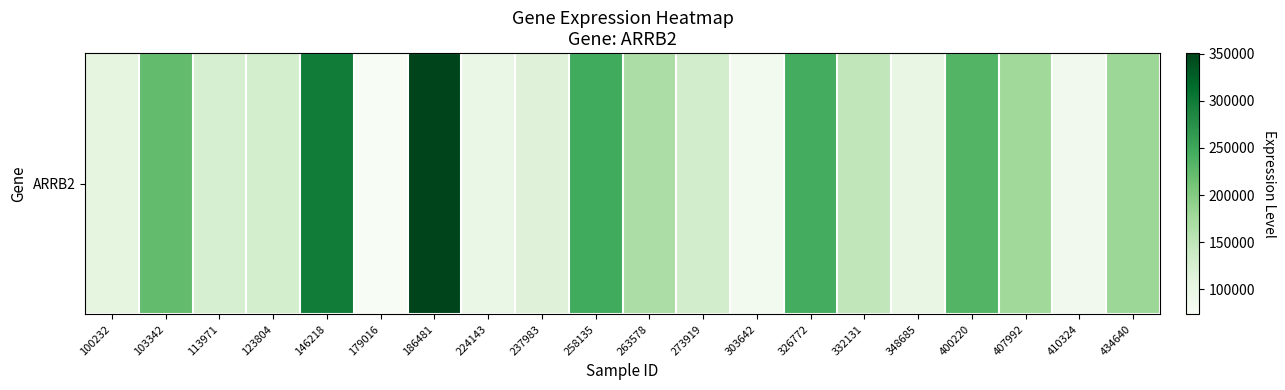

Is it true that the value at 303642 is 83138?

True